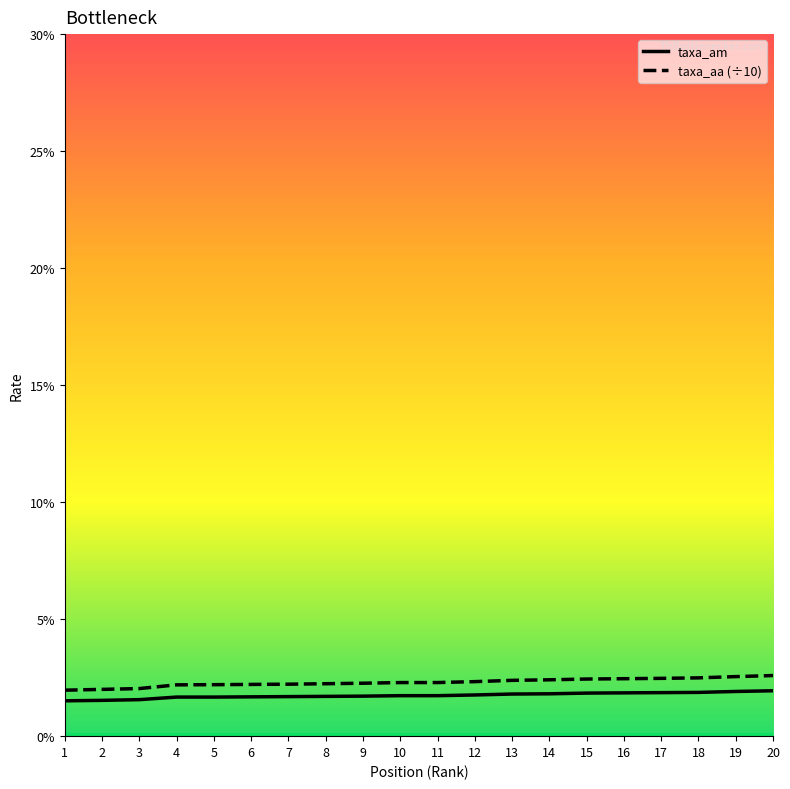

What is the difference between the maximum and minimum values in the taxa_aa (÷10) series?

0.6